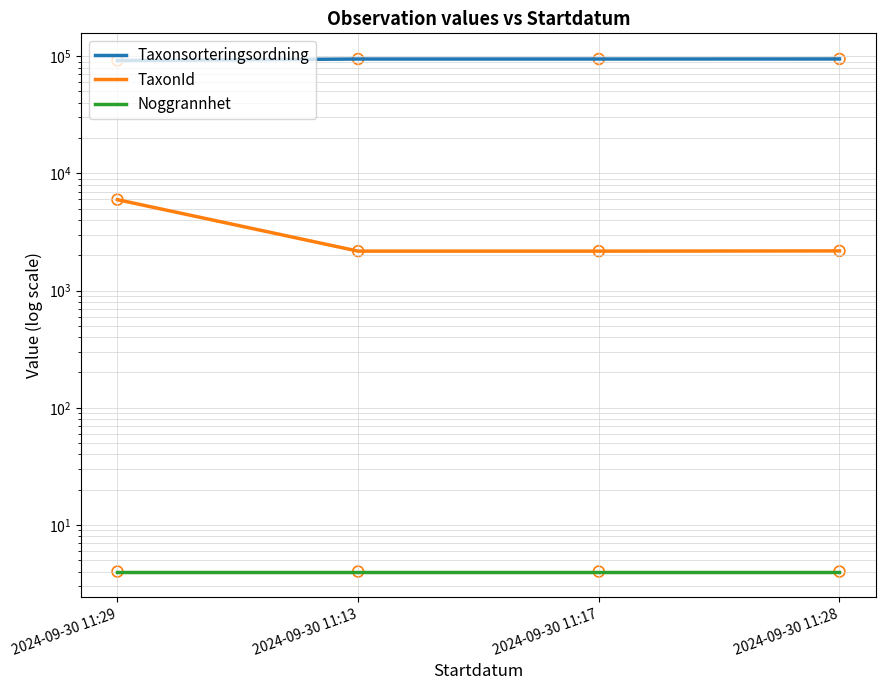

What is the total value across all series at 2024-09-30 11:28?

96888